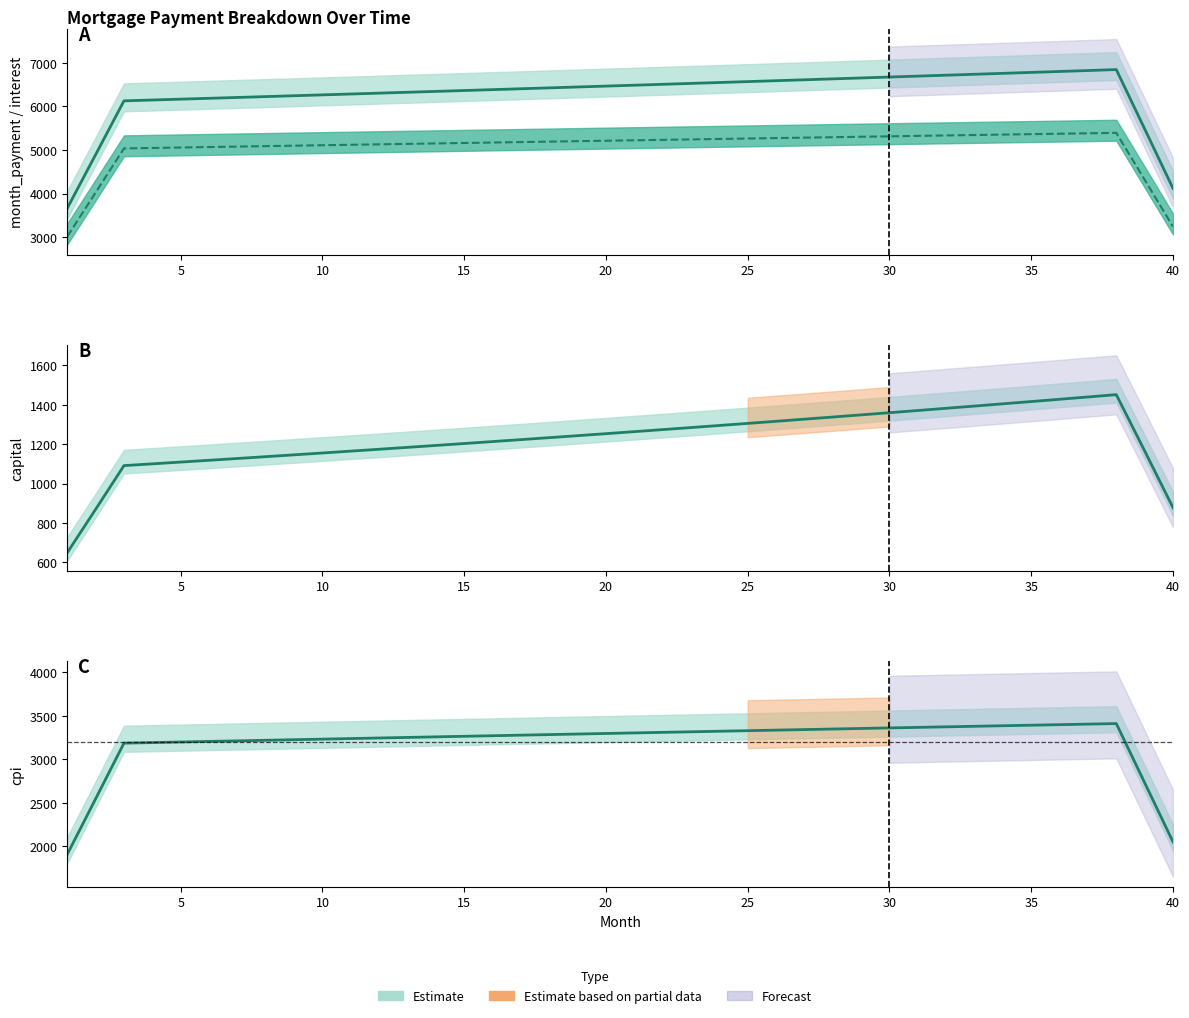

Which series has the widest spread of values?

month_payment